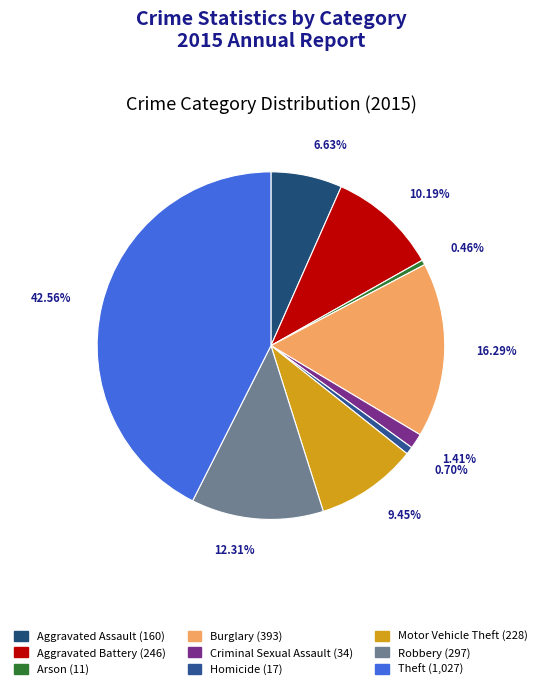

True or false: Aggravated Assault accounts for 7% of the total.

True